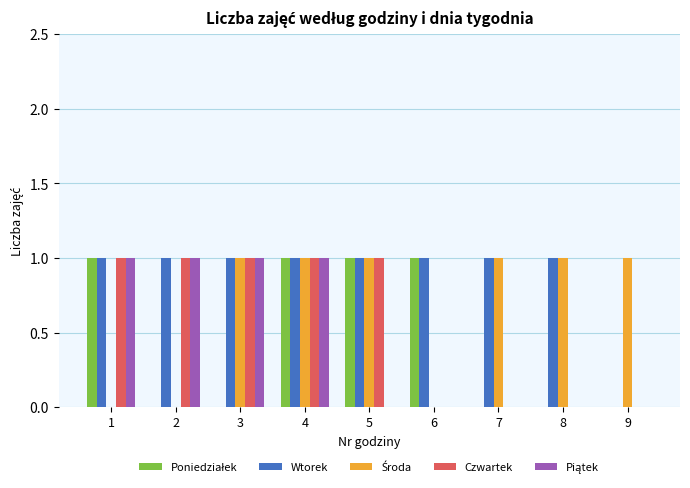

Which series changed the most between 7 and 9?

Wtorek